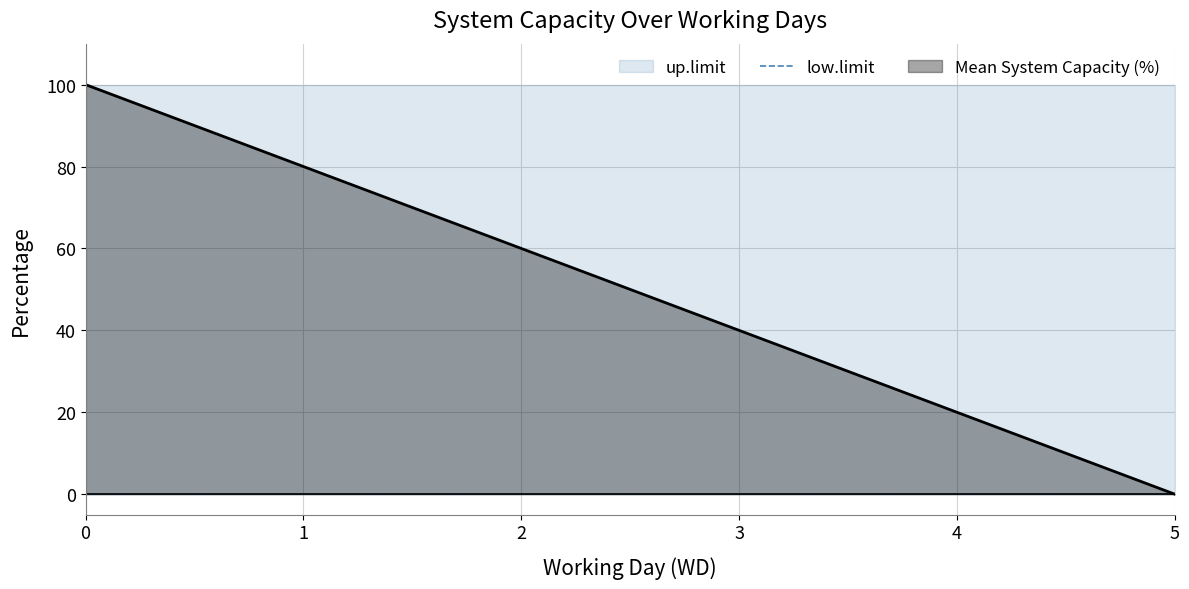

True or false: low.limit has a value of 0 at 5.

True